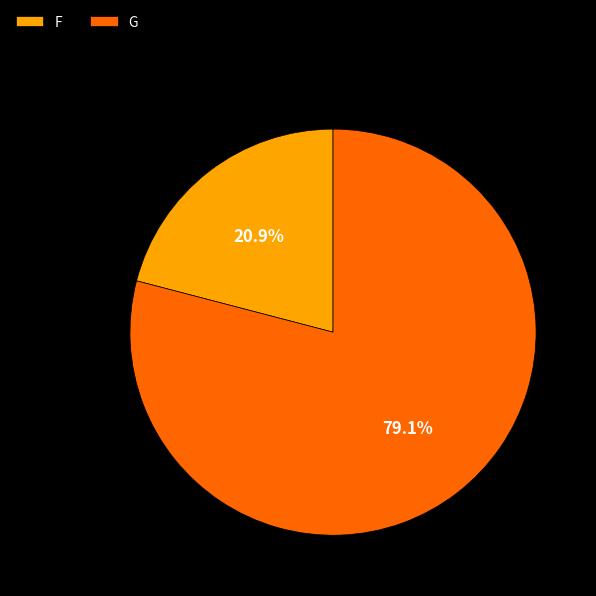

Rank the categories by value from highest to lowest.

G, F